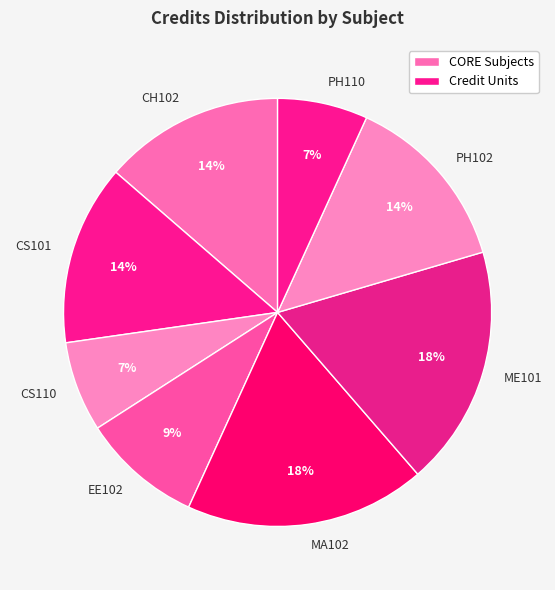

What is the ratio of the value at PH110 to the value at CH102?

0.5